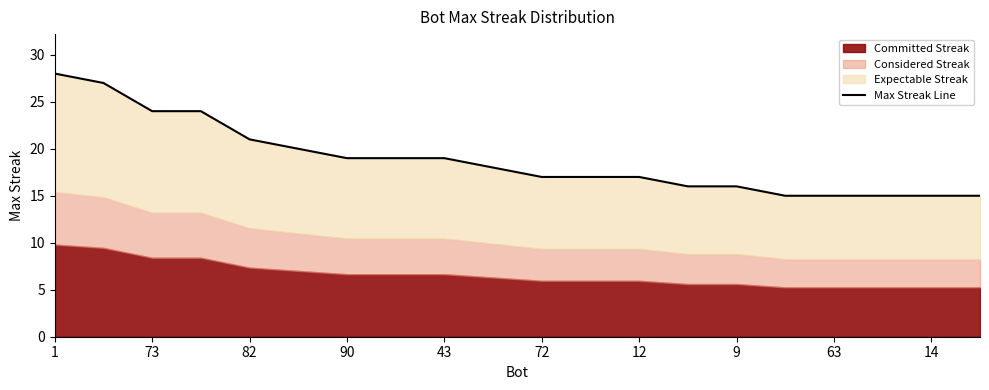

True or false: the data has more than 1 interior local peaks.

False